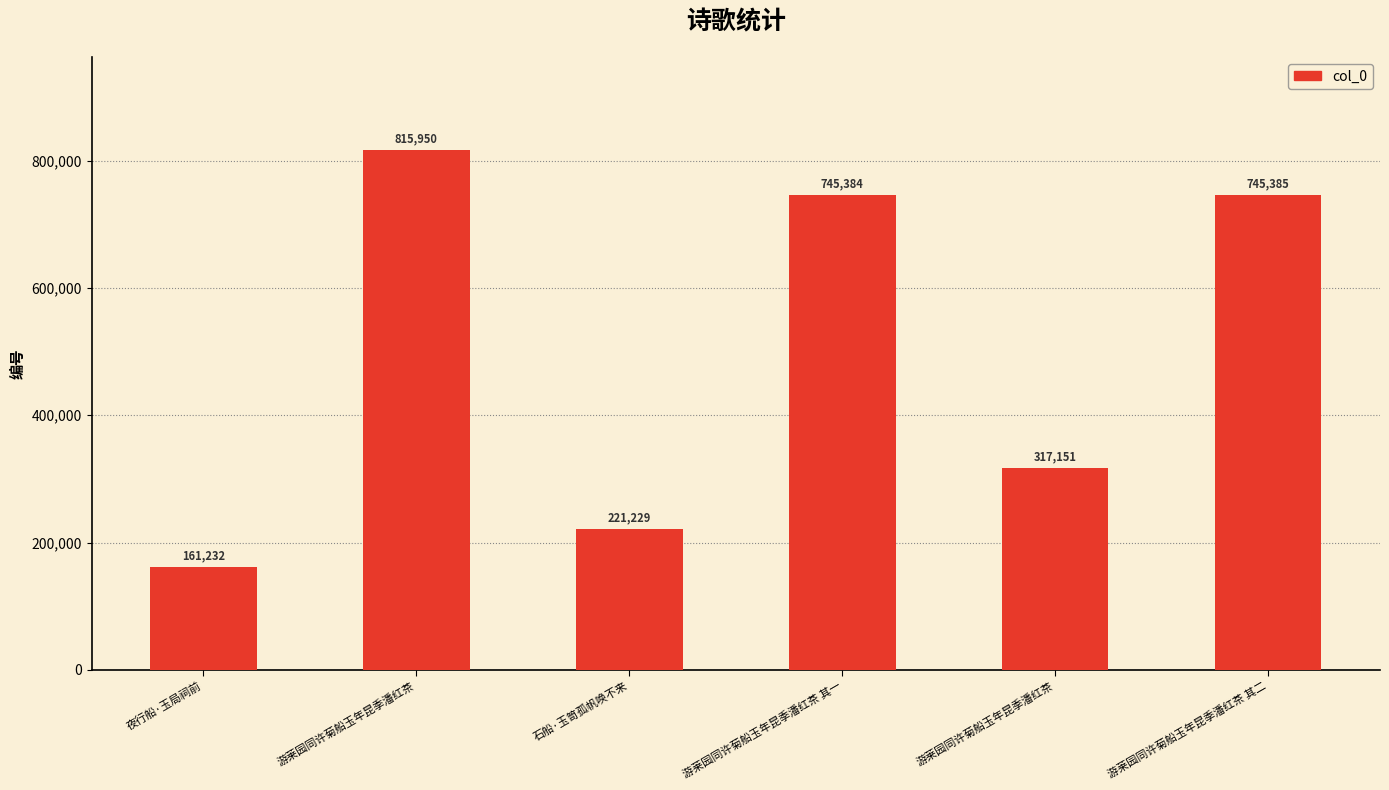

How many bars are there in total?

6